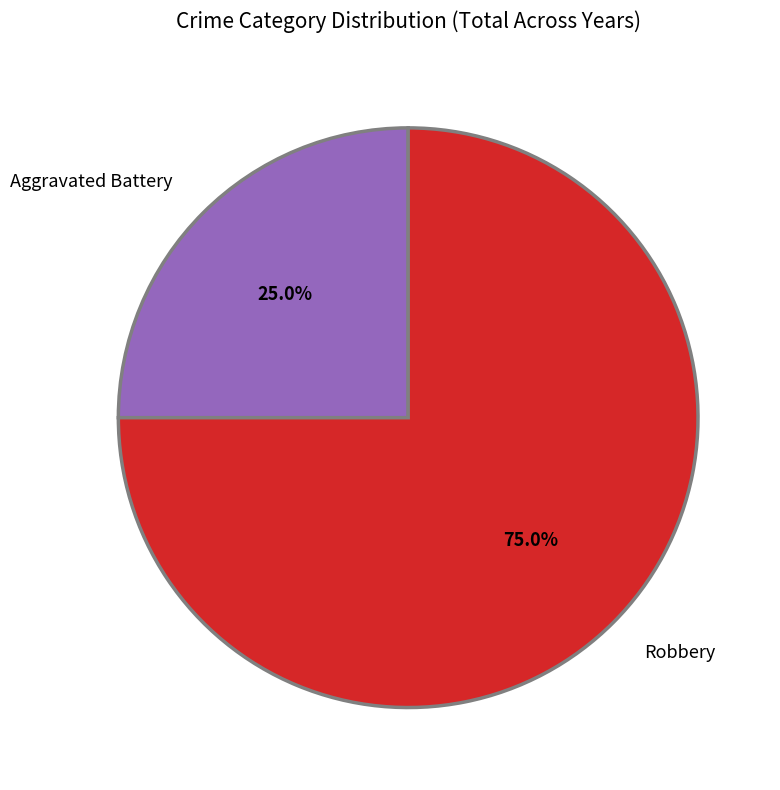

Which has a higher value, Robbery or Aggravated Battery?

Robbery